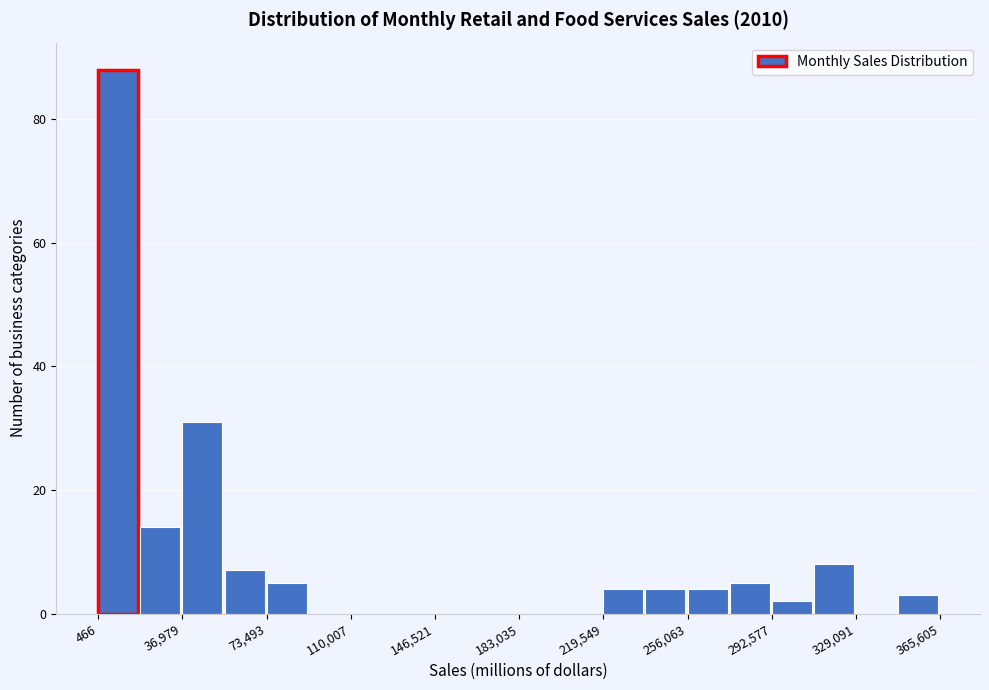

Around what value on the x-axis is the tallest bar? Give the approximate position of its centre, as read against the axis.

10000